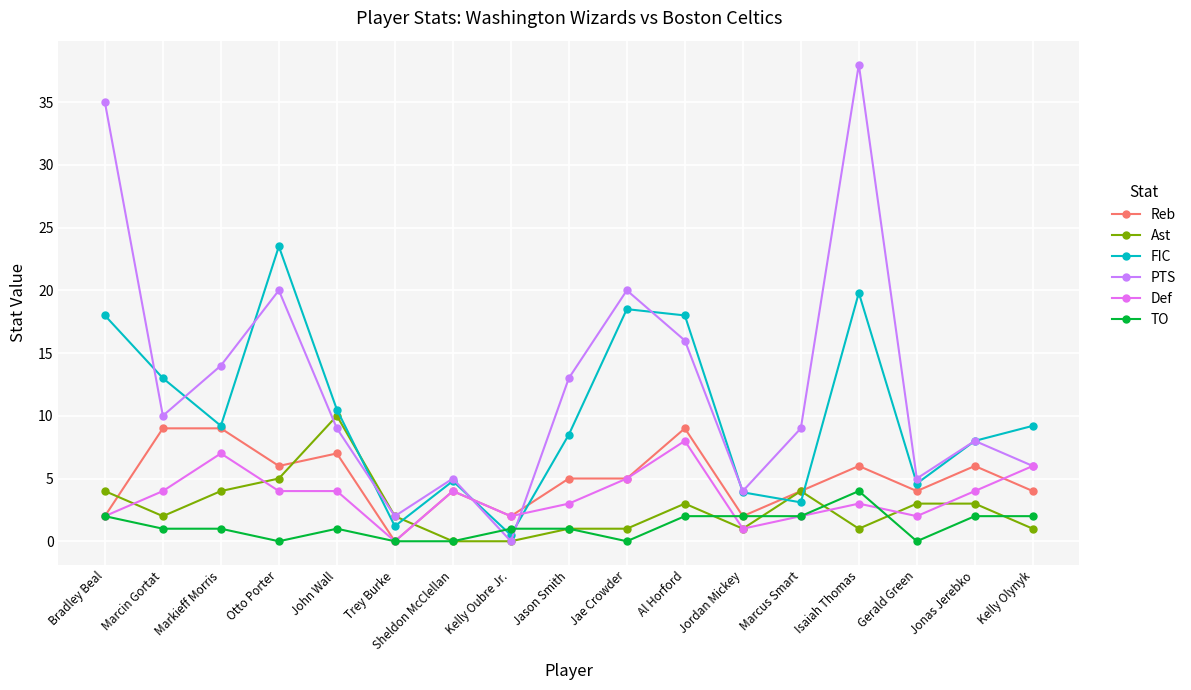

What is the difference between the maximum and minimum values in the Ast series?

10.0